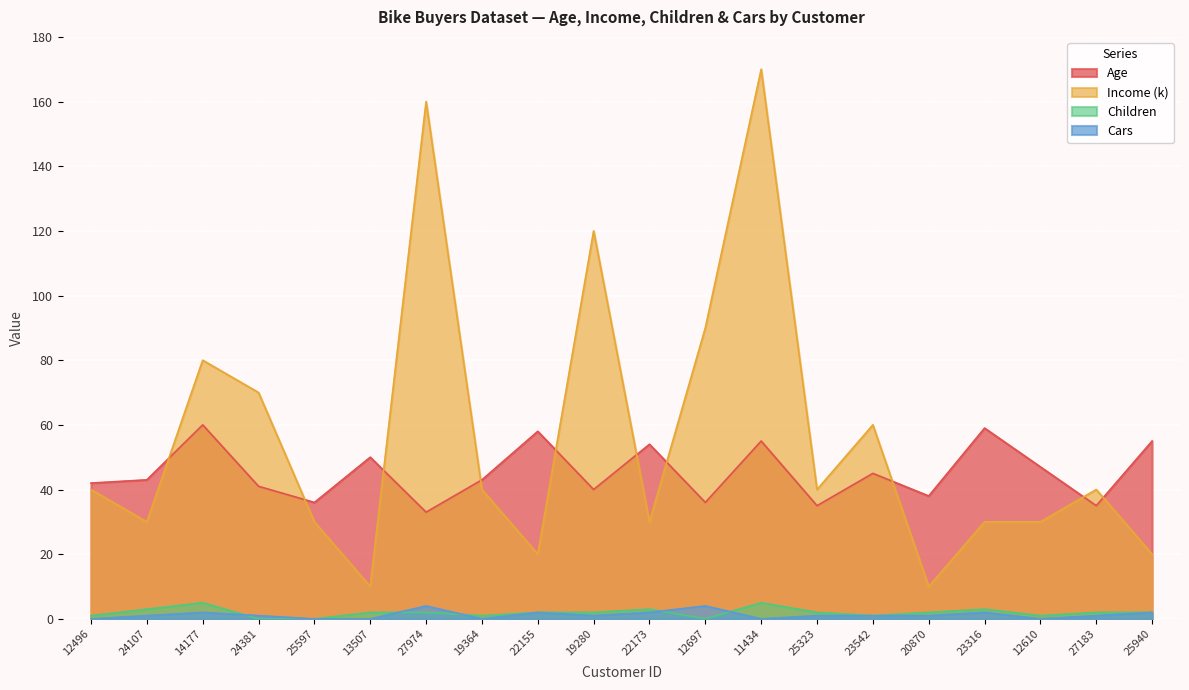

The Income (k) series shows 51 at 14177. True or false?

False